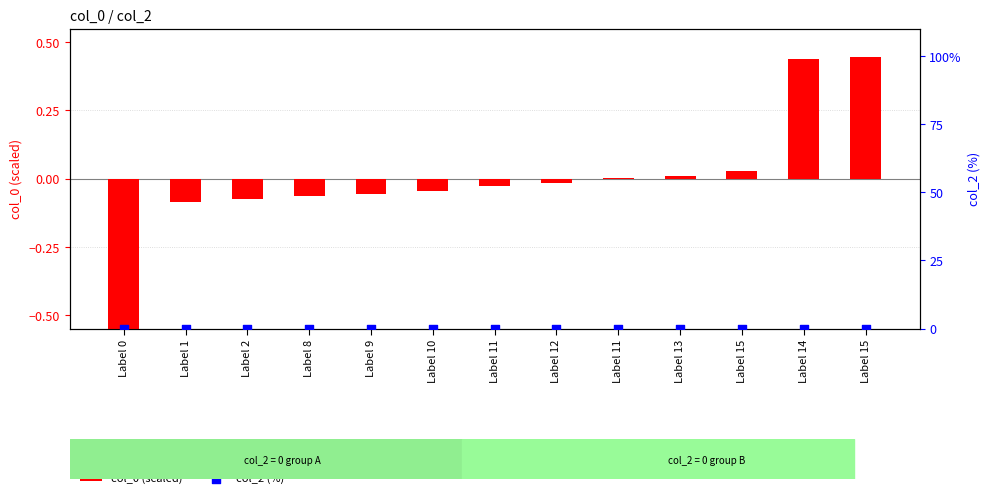

Which series has the largest total across all categories?

col_0 (scaled)